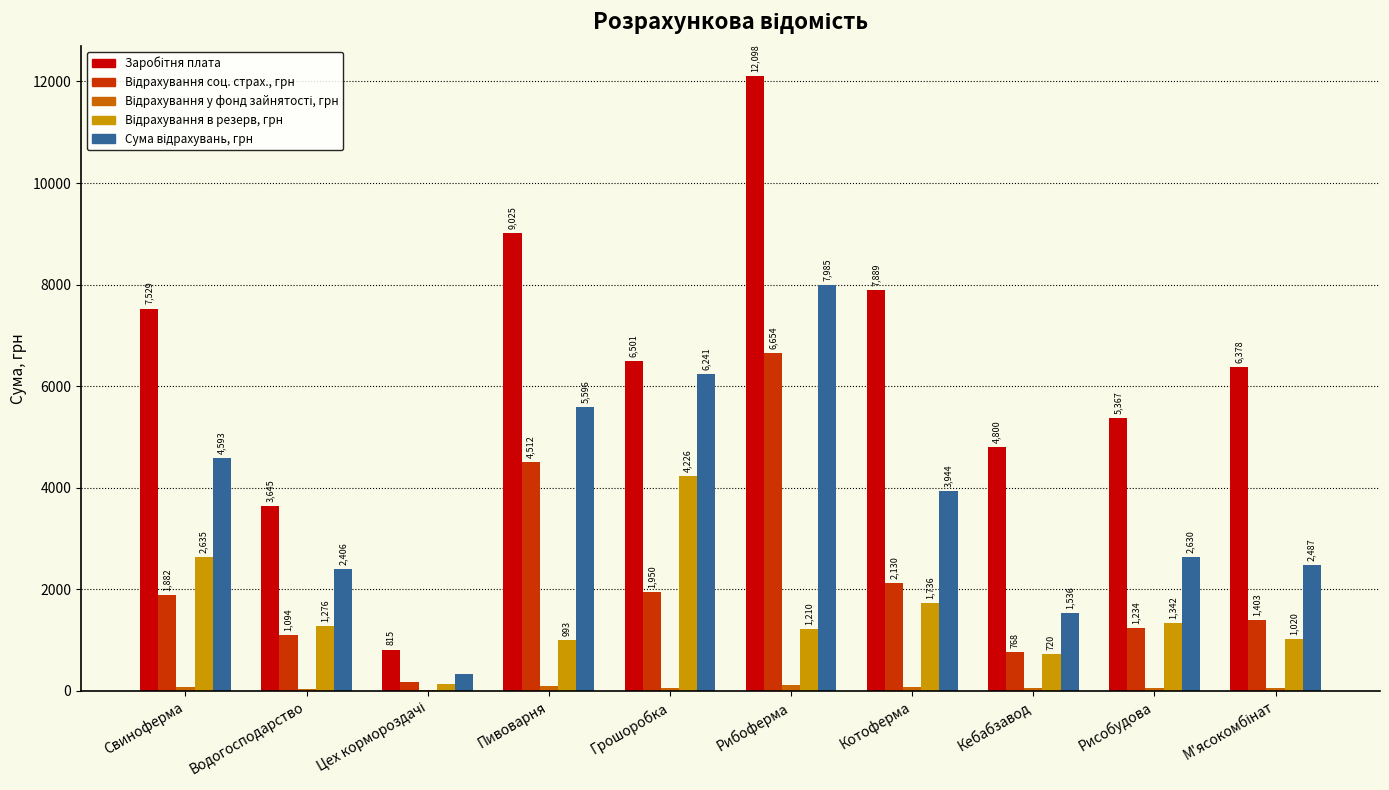

At which category is the sum across all series the highest?

Рибоферма